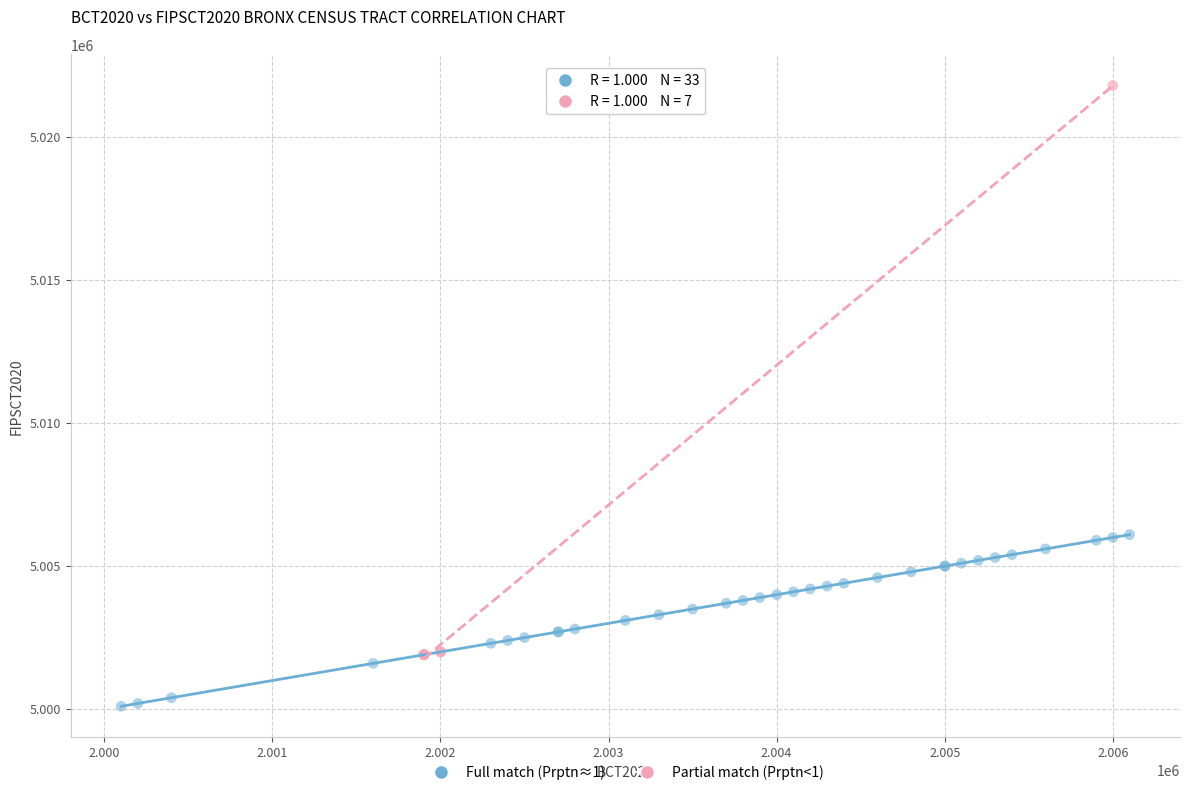

Which series reaches the minimum Y coordinate?

Full match (Prptn≈1)